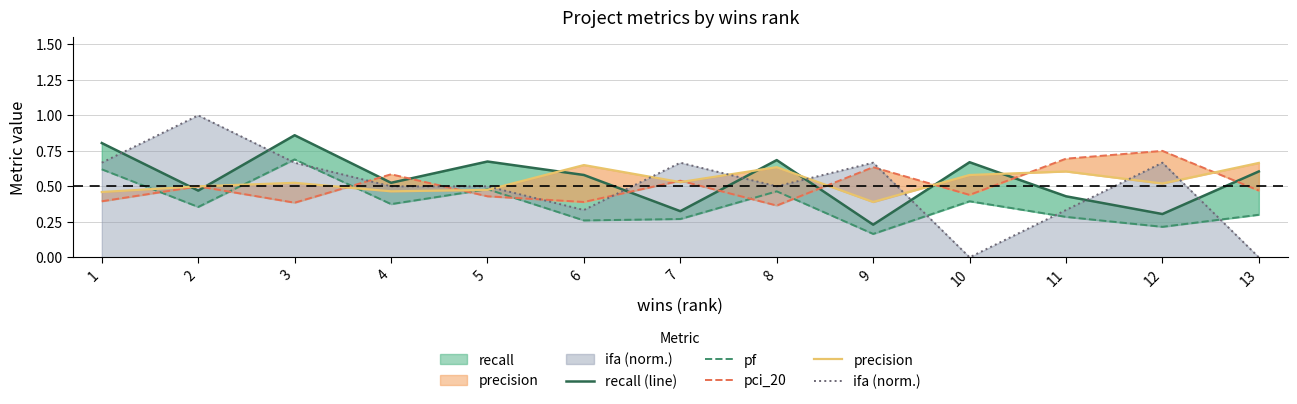

True or false: recall (line) and pf intersect in this chart.

False